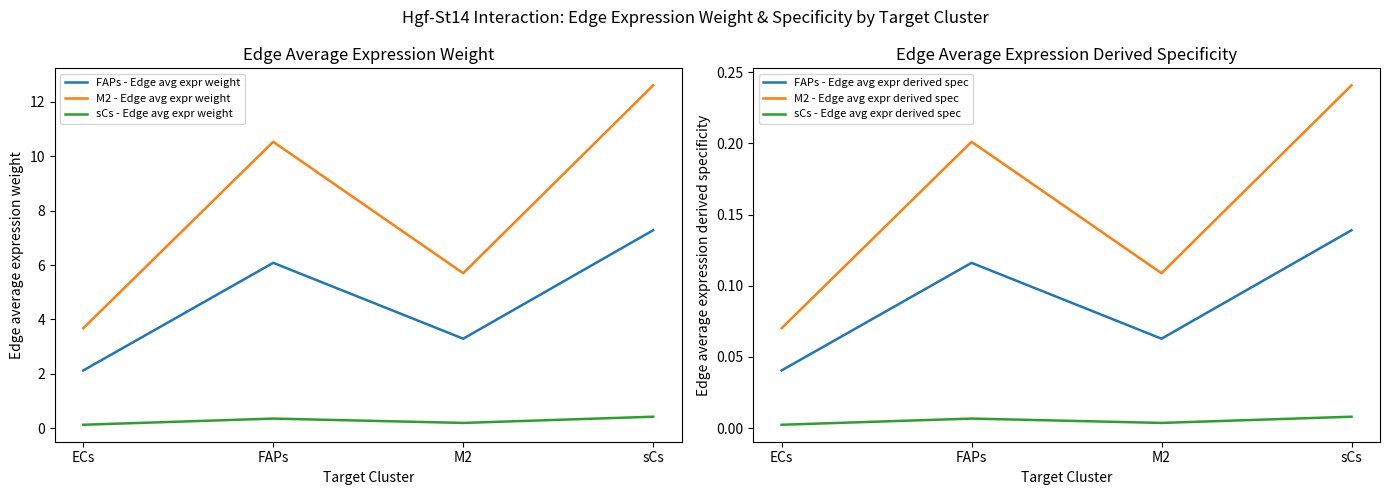

At which category is the sum across all series the highest?

sCs